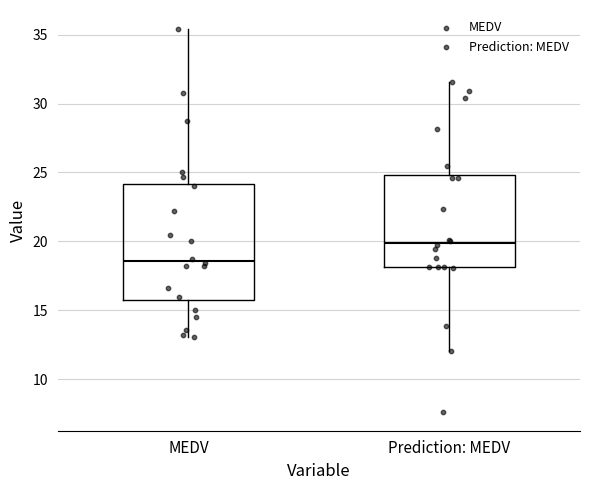

Reading left to right, transcribe this box plot: for each box, give where its median line is, the range the box spans, and where its two whiskers end, as read against the y-axis. The values are not printed on the chart, so give them approximately, as read against the axis.

MEDV: median 18.5, box 16.0 to 24.0, whiskers 13.0 to 35.5
Prediction: MEDV: median 20.0, box 18.0 to 25.0, whiskers 12.0 to 31.5